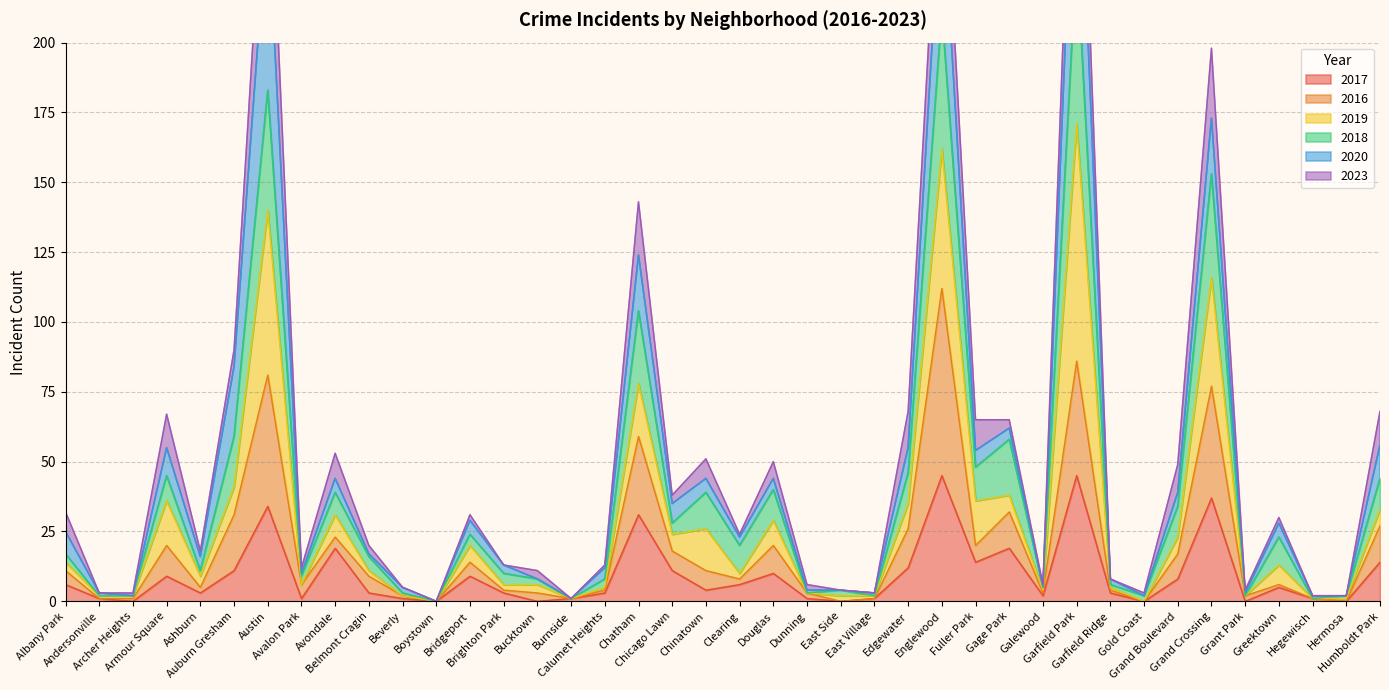

What is the highest value of the 2018 series?

232